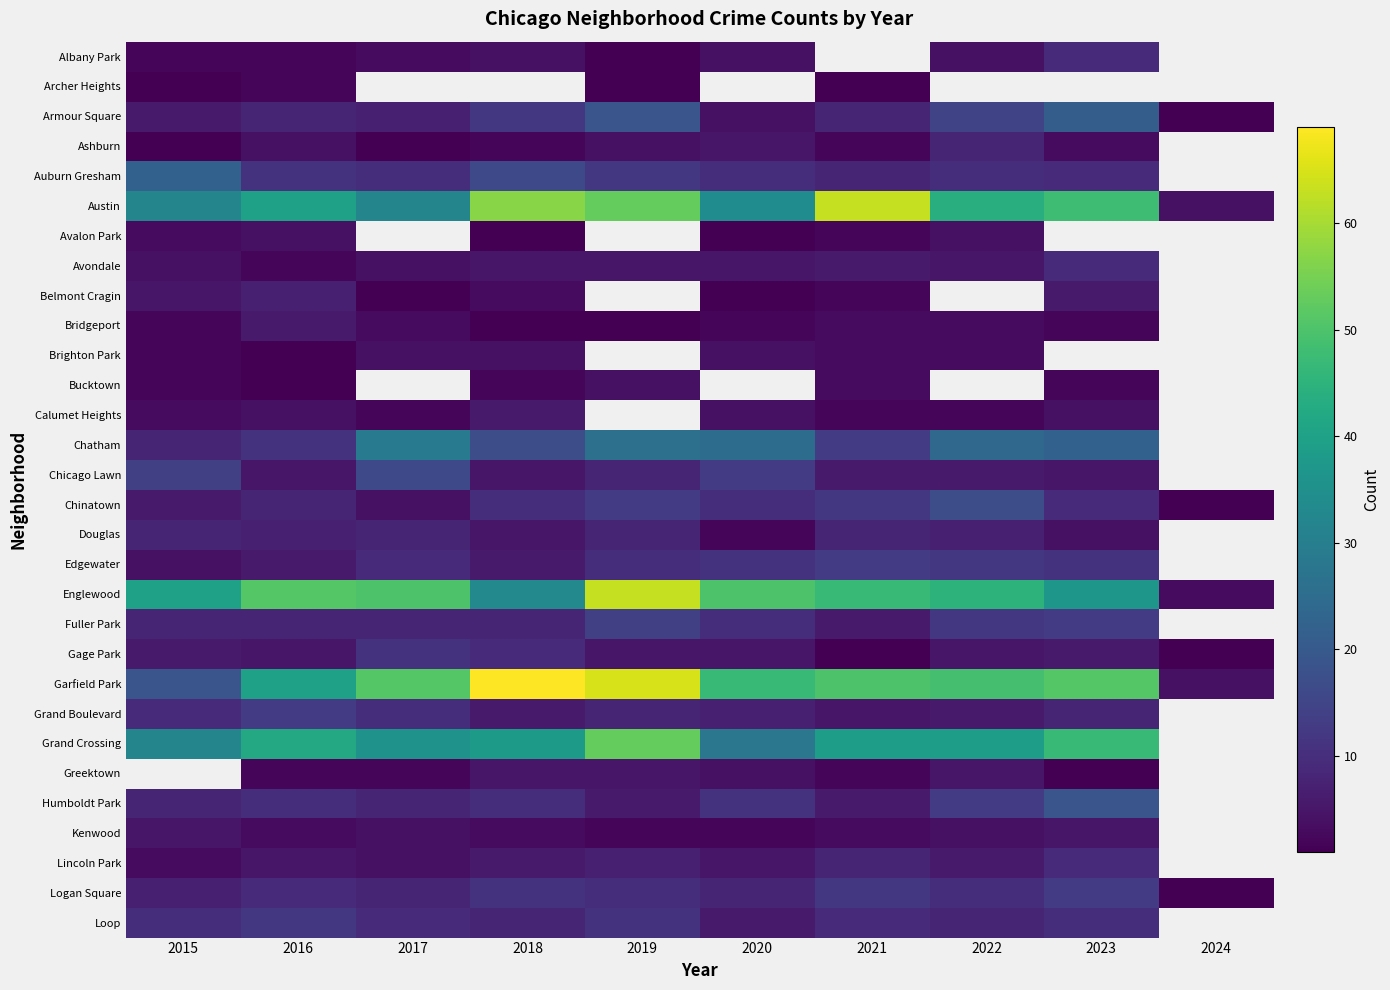

How many data points does each series have?

10